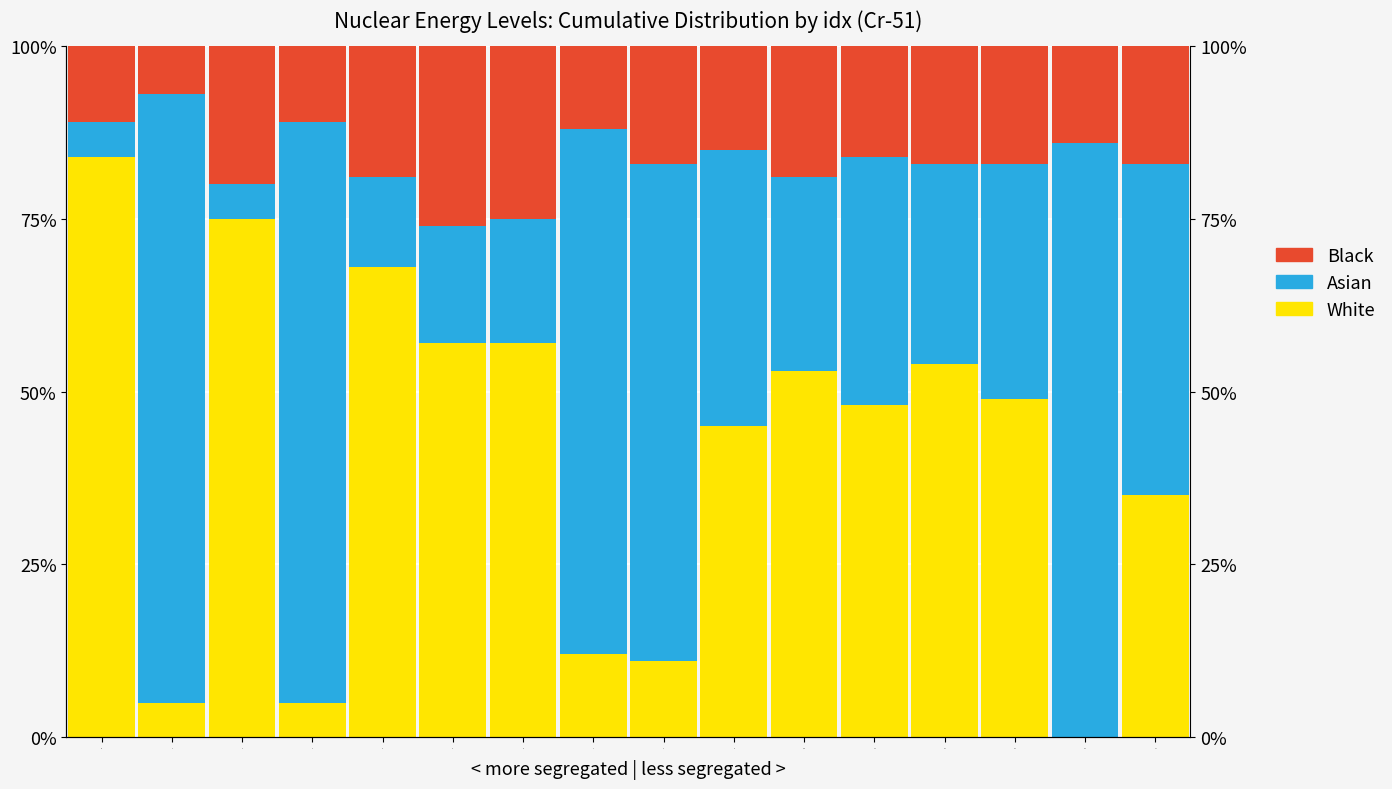

Read the Asian value at 15.

48.0